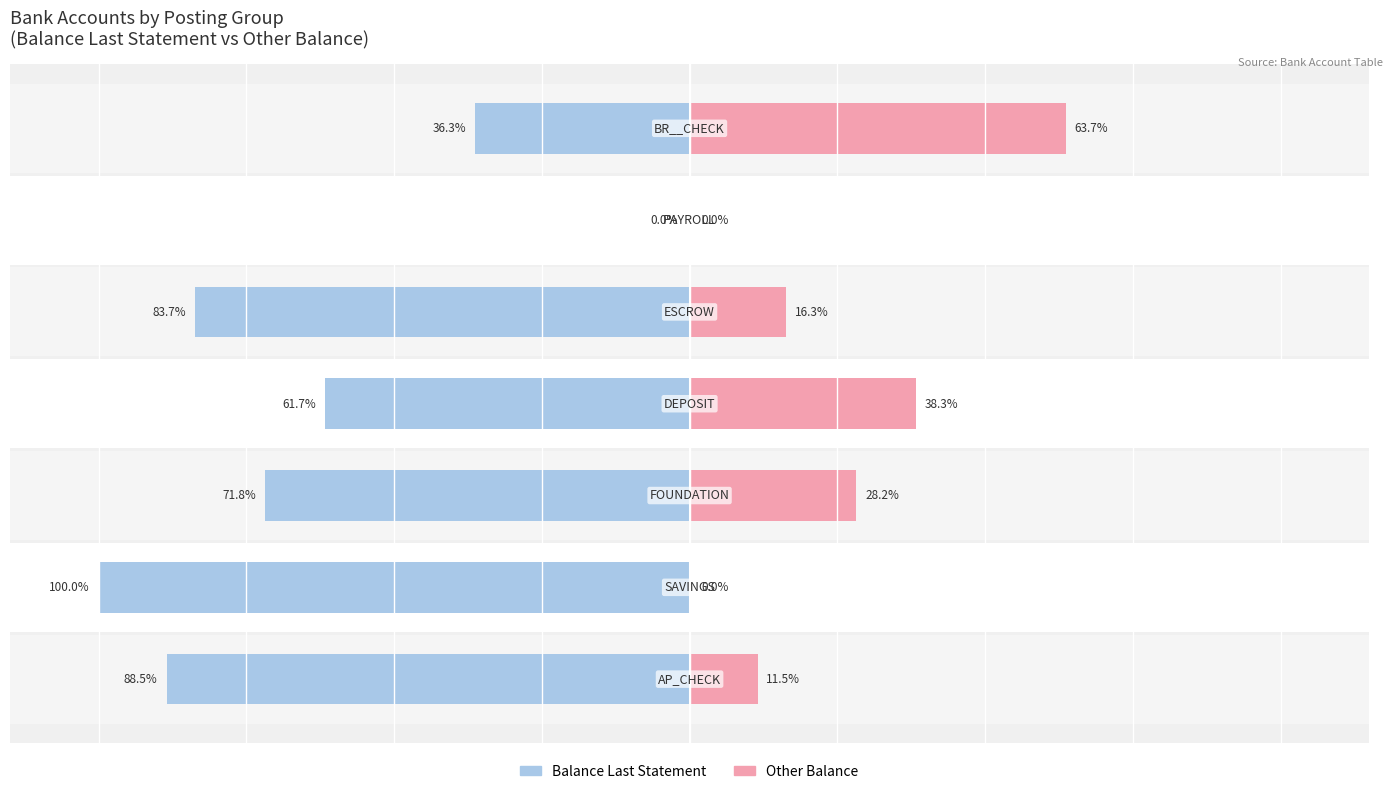

How many groups of bars are there?

7